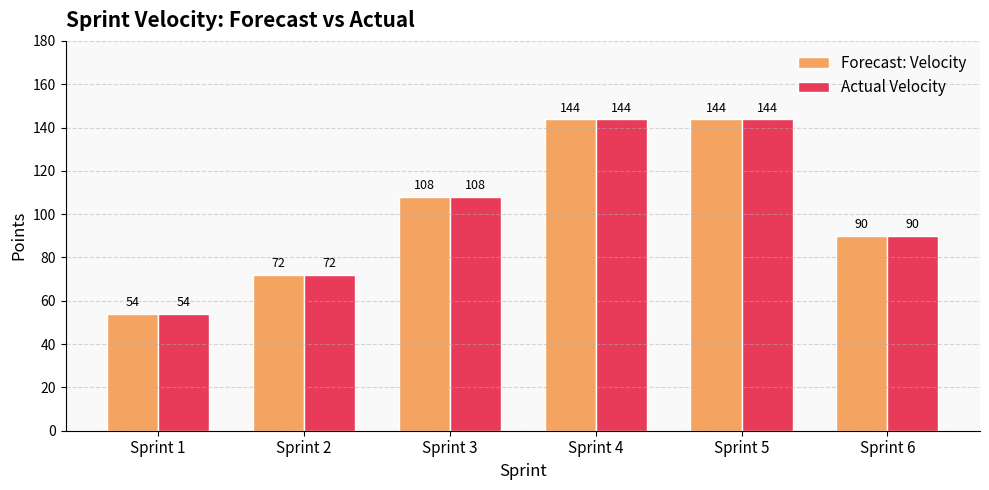

What is the approximate value of Forecast: Velocity at Sprint 1, to the nearest 10?

50